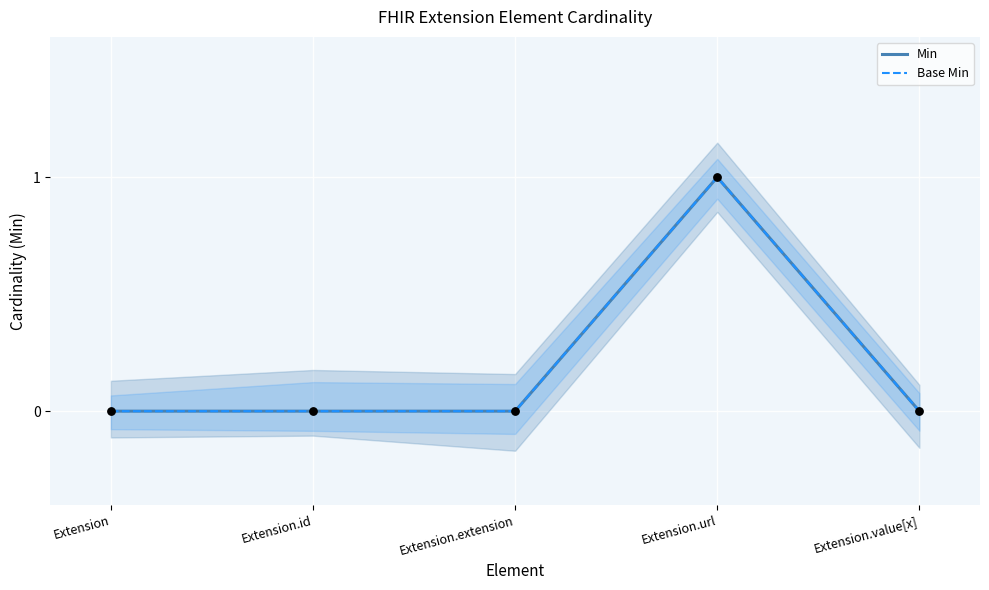

Which series has the widest spread of Y values?

Min